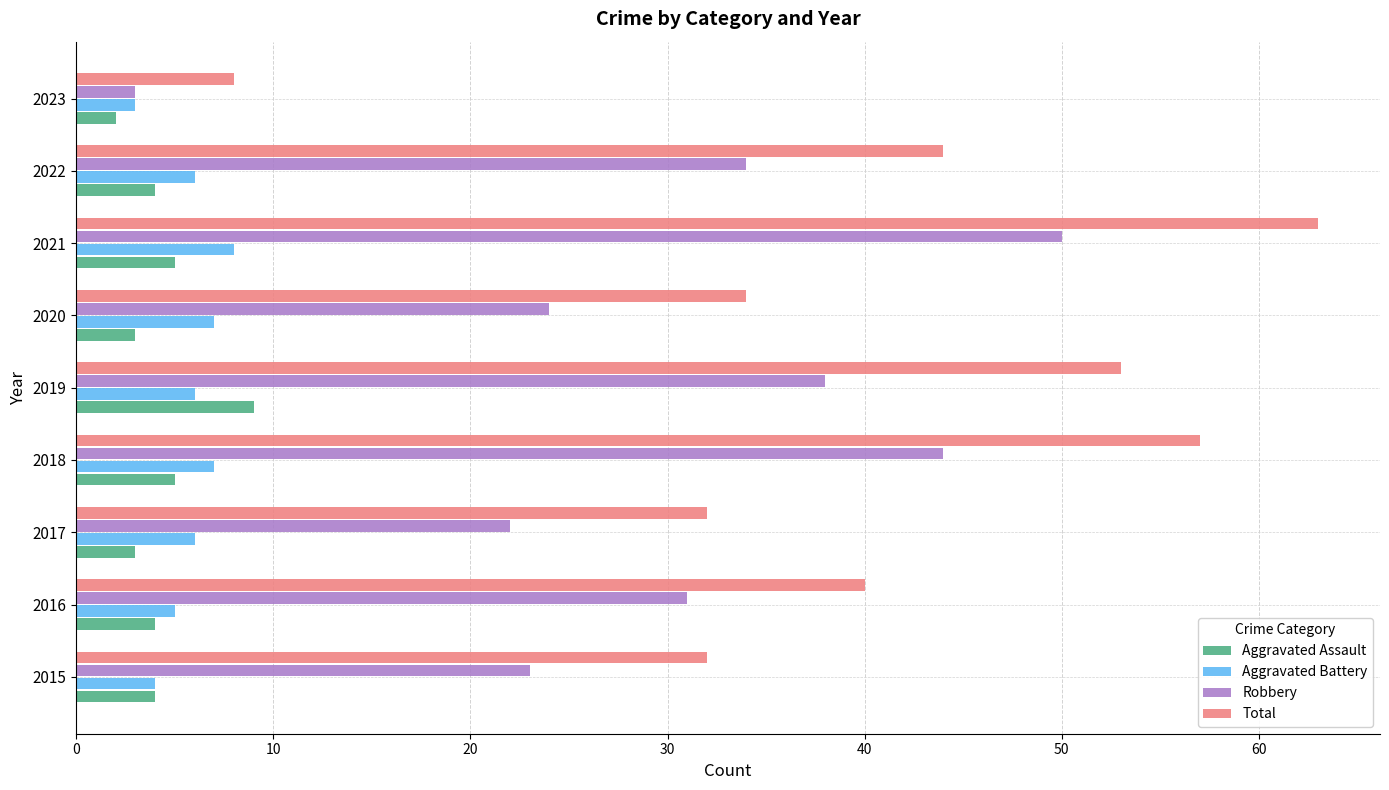

What is the difference between the second highest and second lowest values in the Robbery series?

22